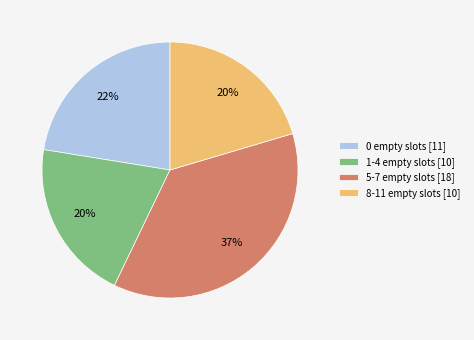

To the nearest percent, what percentage of the pie is 5-7 empty slots?

37%